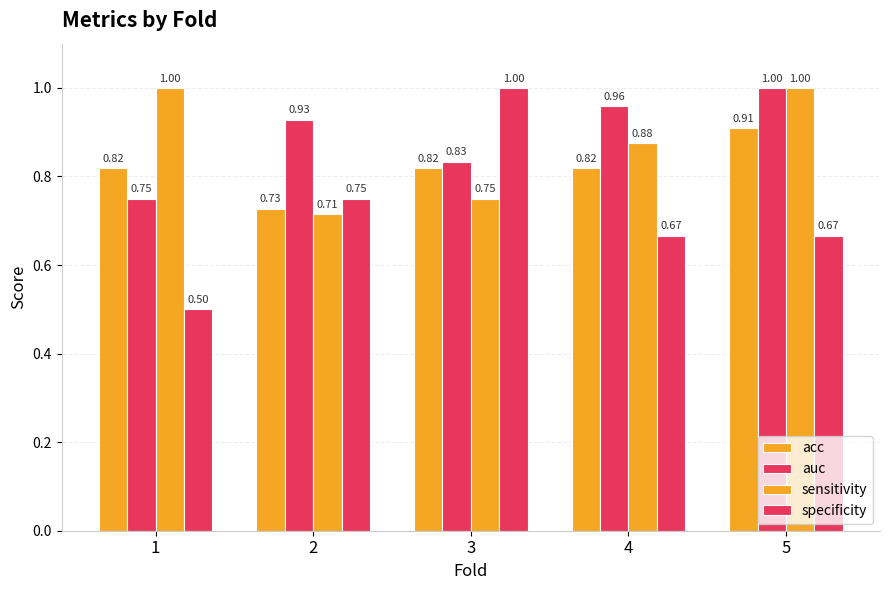

The value of sensitivity at 4 is 1.5. True or false?

False